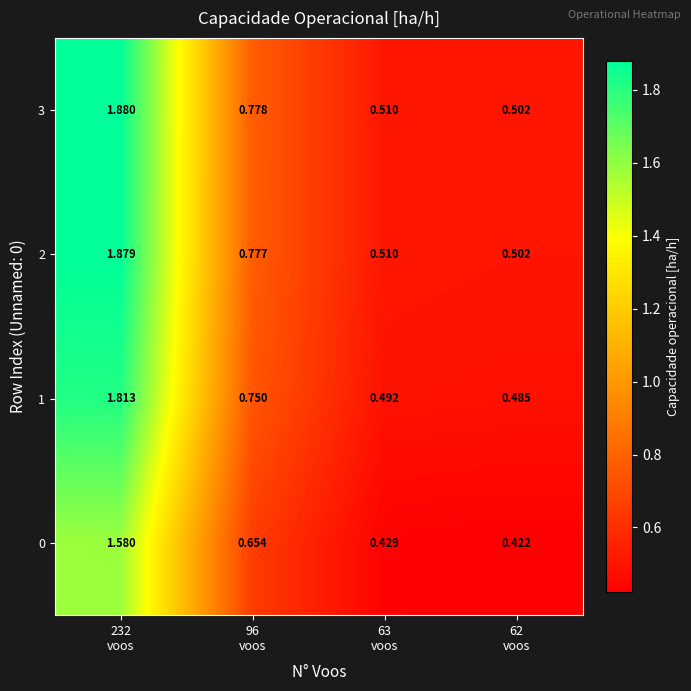

Which has a higher value, 63
voos or 96
voos?

96
voos